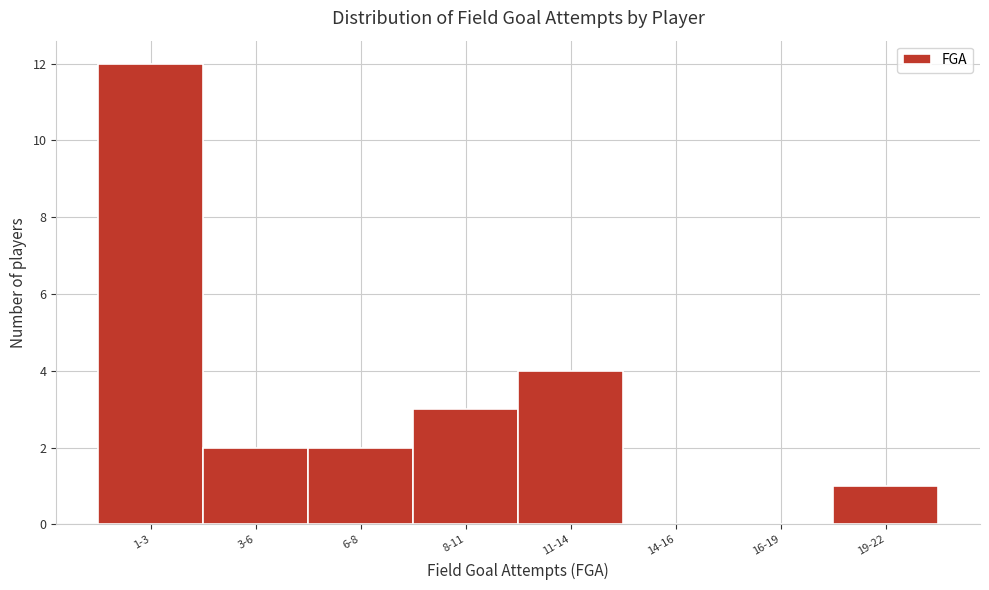

Reading left to right, extract all data points from this chart.

1-3=12	3-6=2	6-8=2	8-11=3	11-14=4	14-16=0	16-19=0	19-22=1